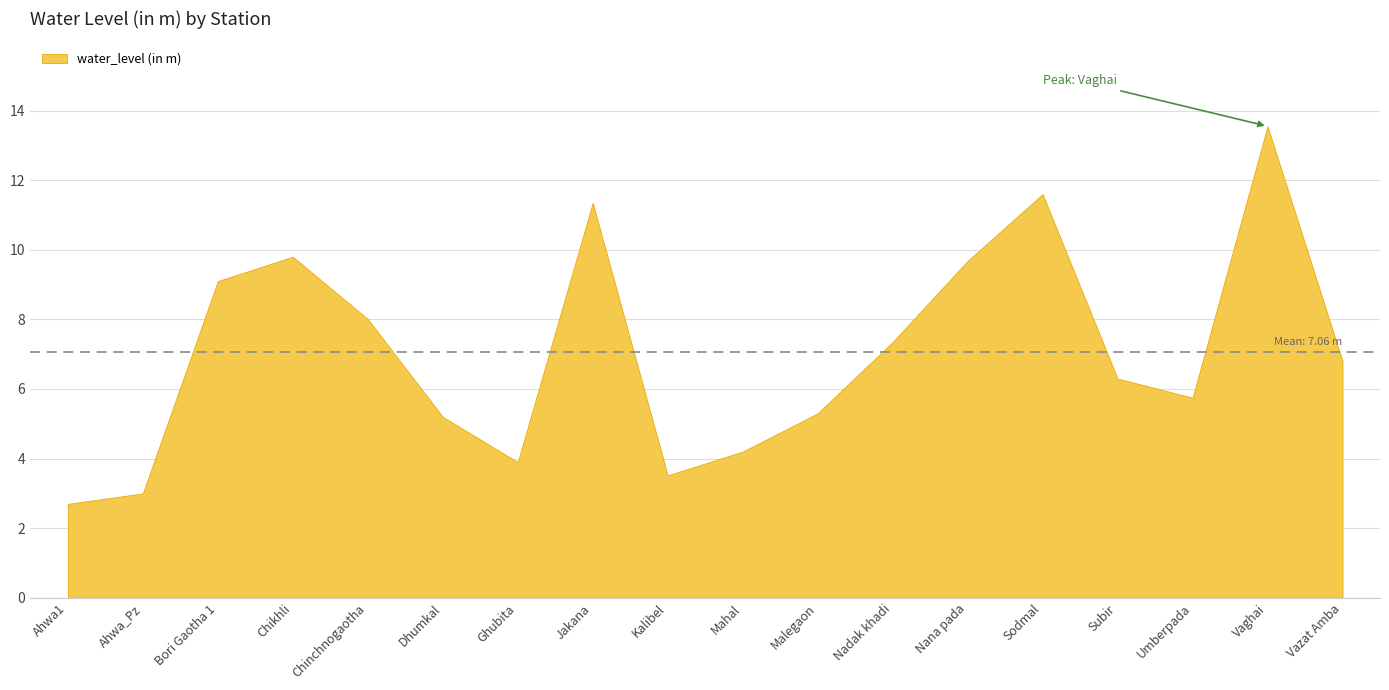

What is the difference between the maximum and minimum values?

10.9